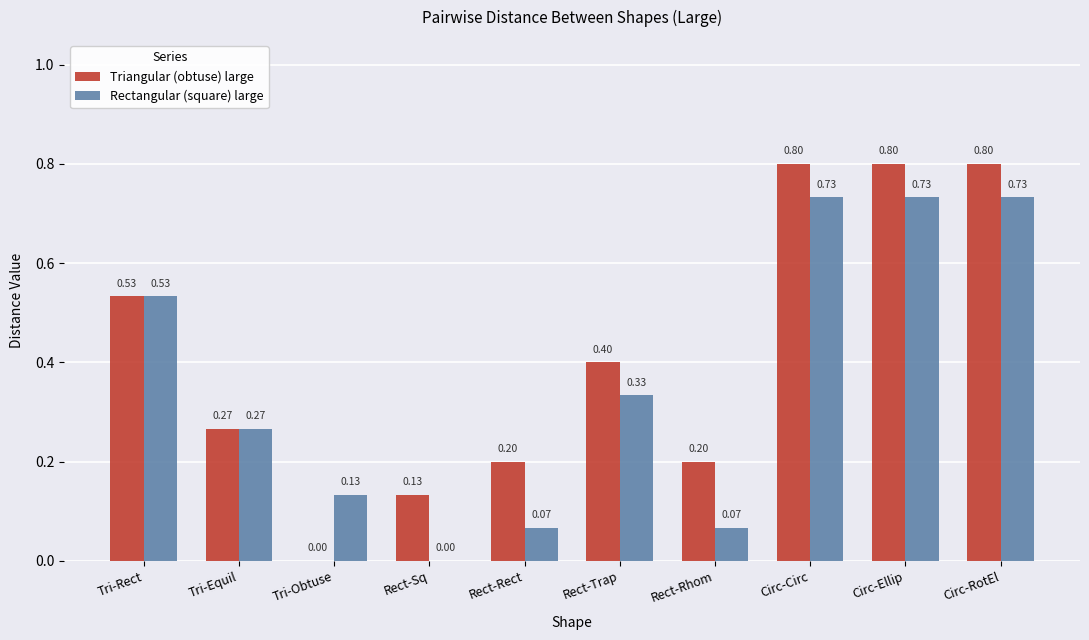

Between Rect-Sq and Circ-RotEl, which series saw the biggest shift?

Rectangular (square) large